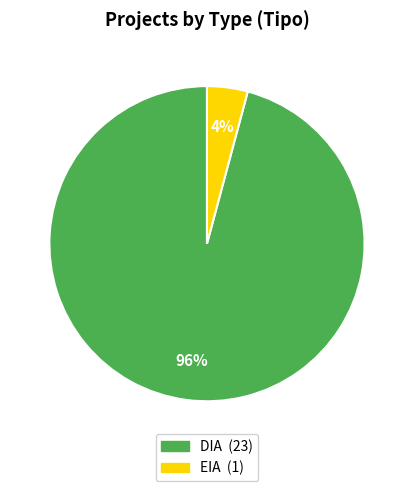

Is EIA the majority of the pie?

No